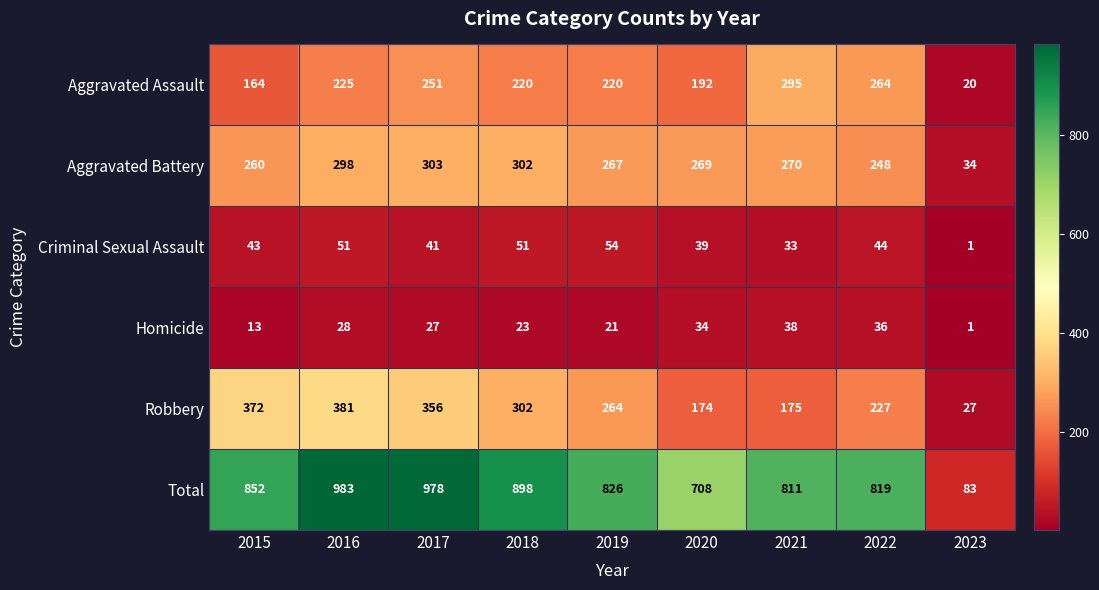

What is the sum of all Aggravated Assault values?

1851